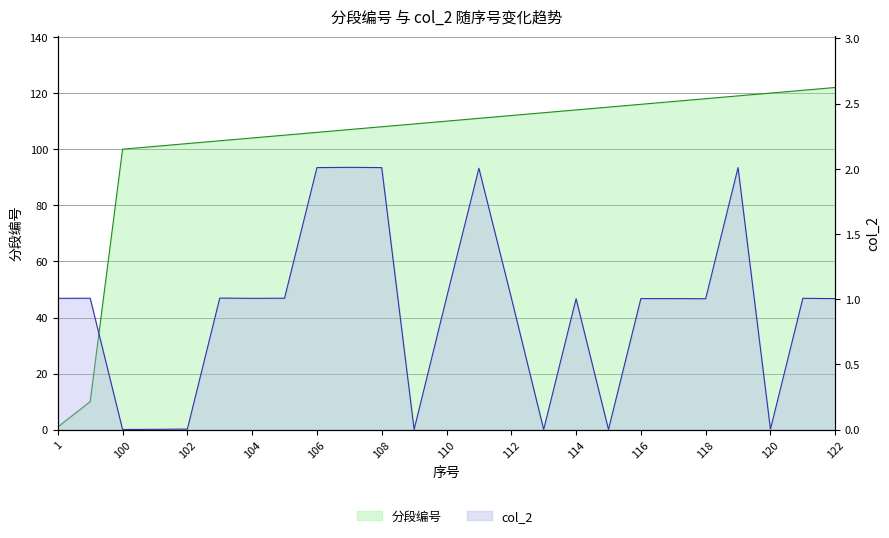

Which series has the largest range (max minus min)?

分段编号